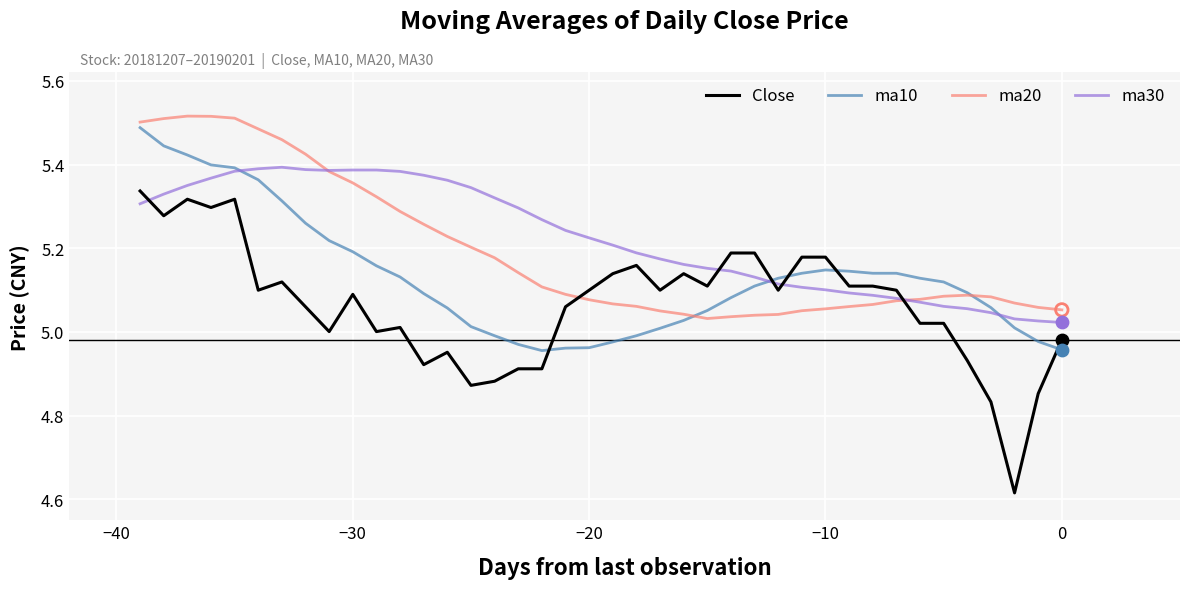

Which series has the widest spread of values?

Close